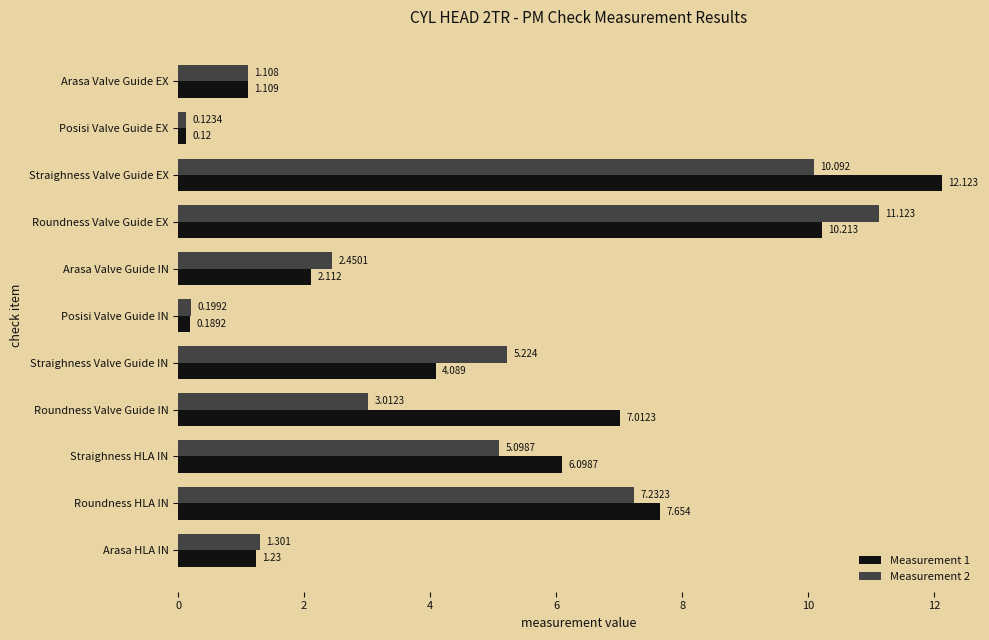

What is the sum of all Measurement 1 values?

52.0